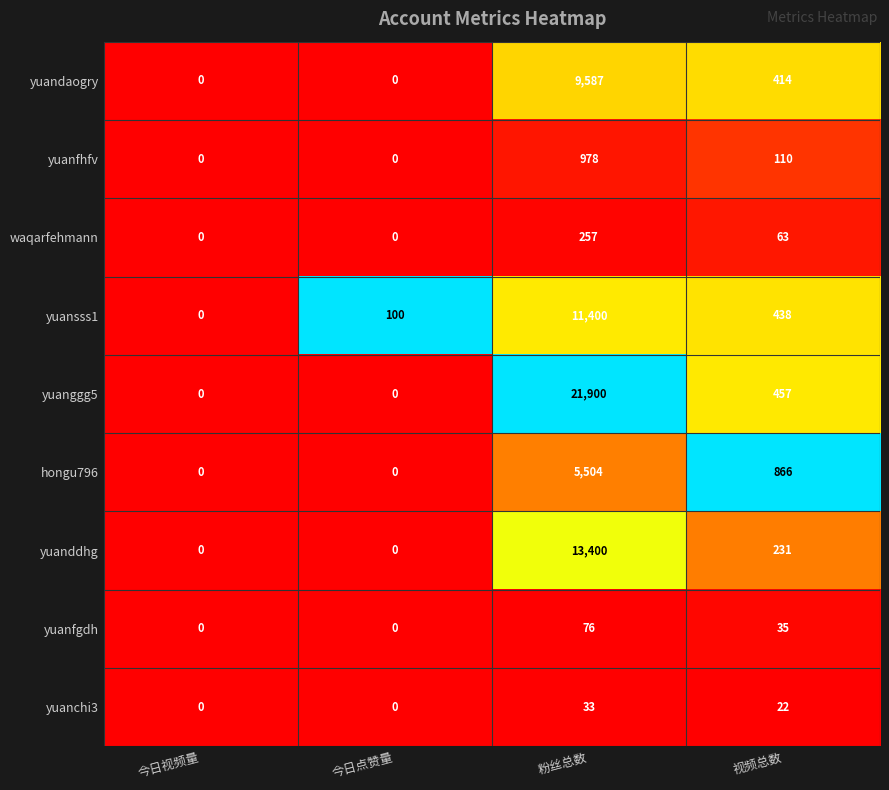

List the series in order of their peak value, lowest first.

yuanchi3, yuanfgdh, waqarfehmann, yuanfhfv, hongu796, yuandaogry, yuansss1, yuanddhg, yuanggg5